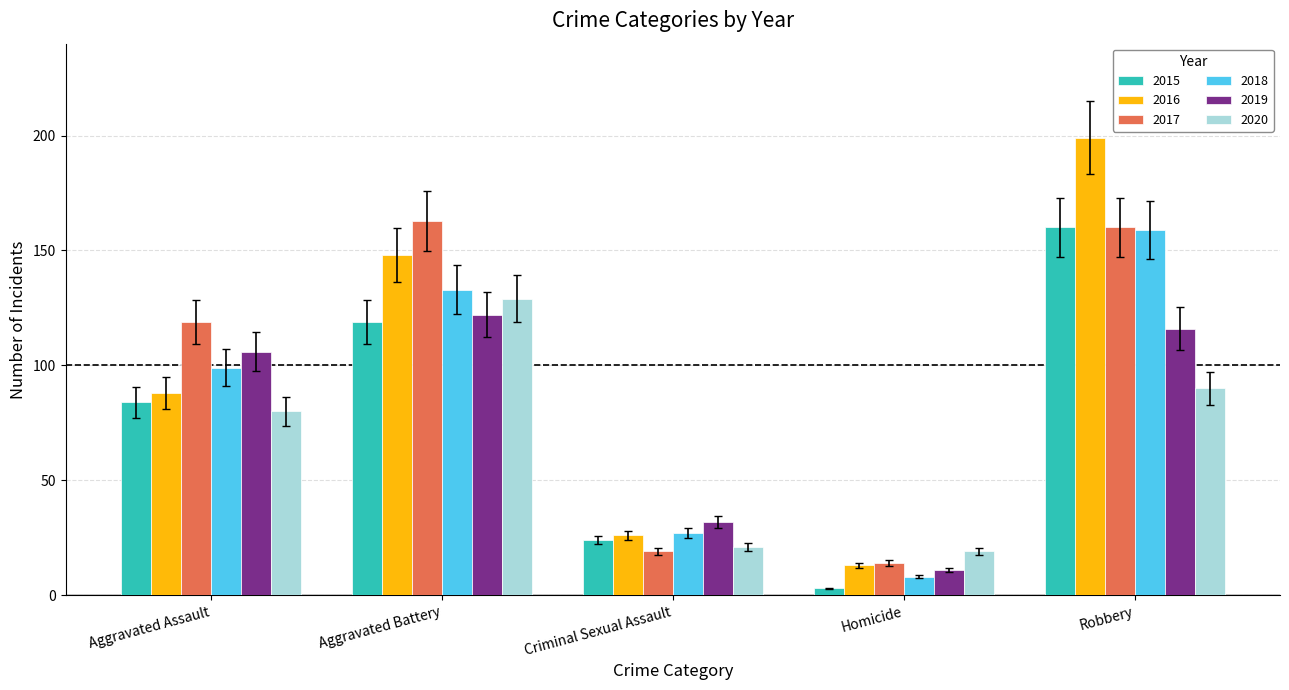

What is the lowest value of the 2015 series?

3